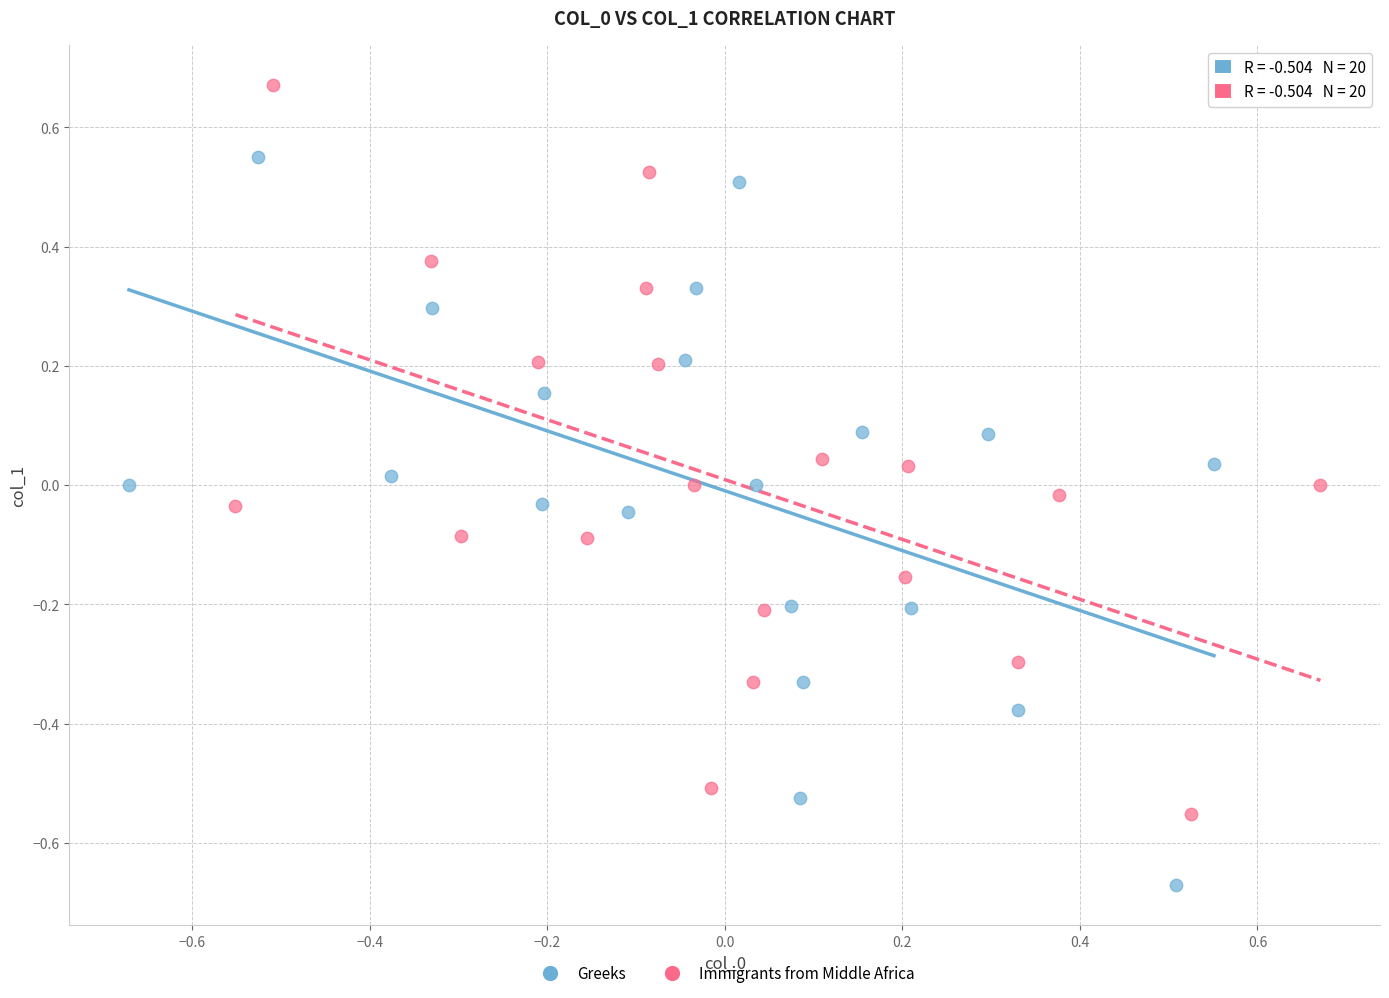

Which series reaches the minimum Y coordinate?

Greeks